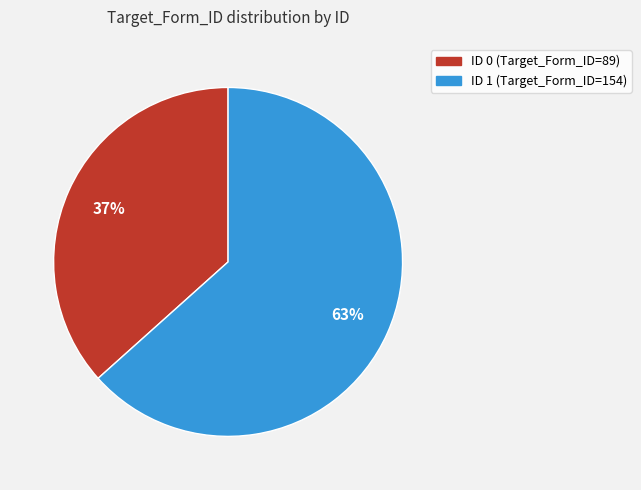

To the nearest percent, what percentage of the pie is ID 0 (Target_Form_ID=89)?

37%